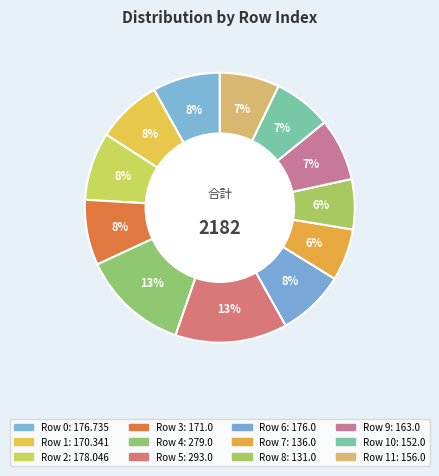

Rank the categories by value from lowest to highest.

8, 7, 10, 11, 9, 1, 3, 6, 0, 2, 4, 5